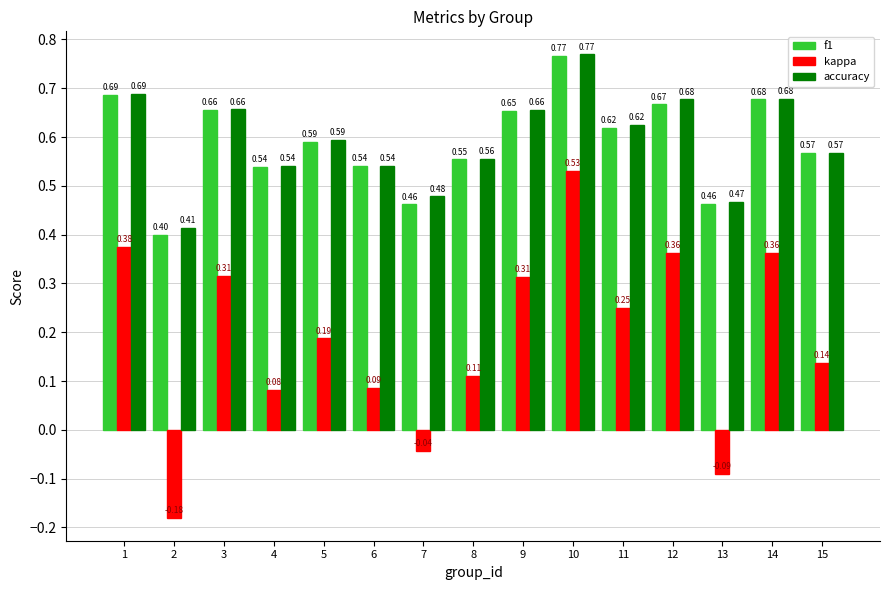

At 2, list the series in order from smallest to largest.

kappa, f1, accuracy